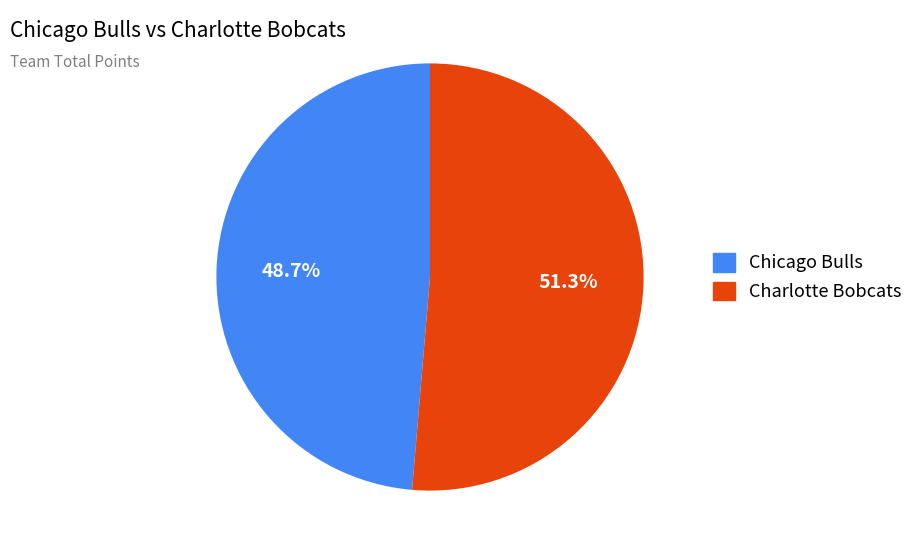

To the nearest percent, what portion does Charlotte Bobcats represent?

51%